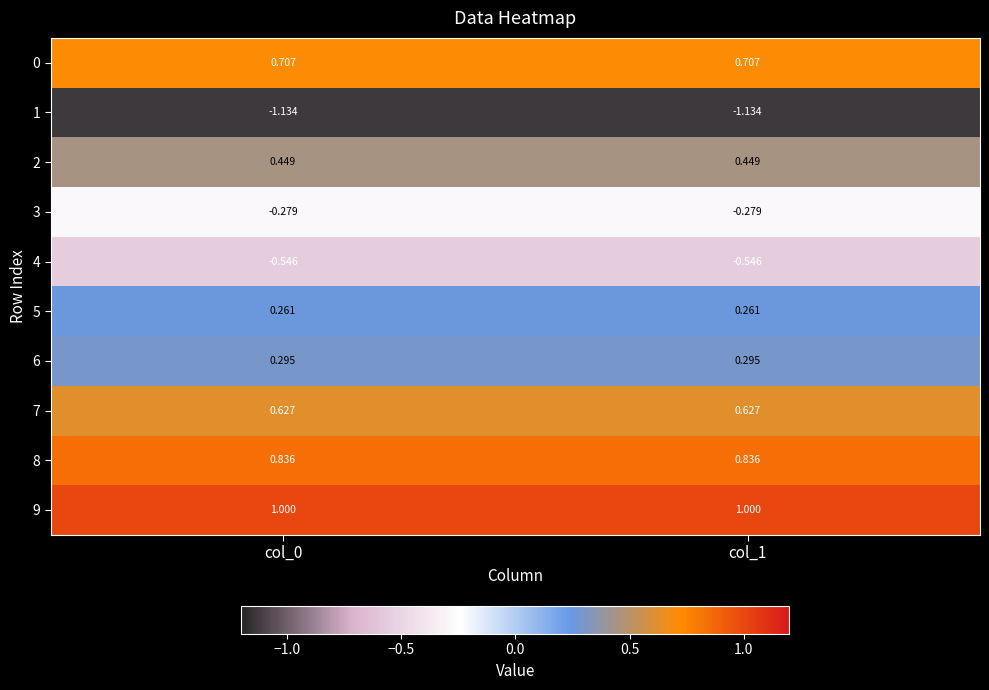

Is the value of 7 at col_0 greater than the value of 4 at col_0?

Yes